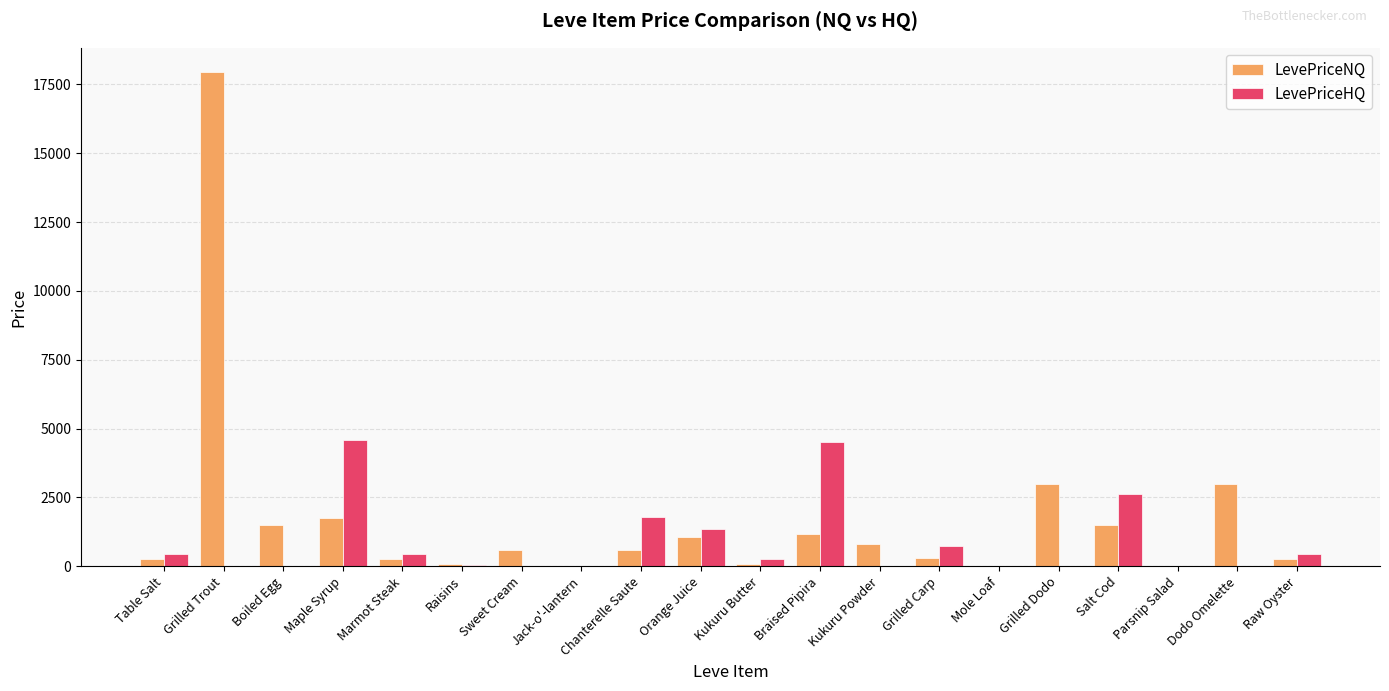

The value of LevePriceNQ at Dodo Omelette is 1914.7. True or false?

False